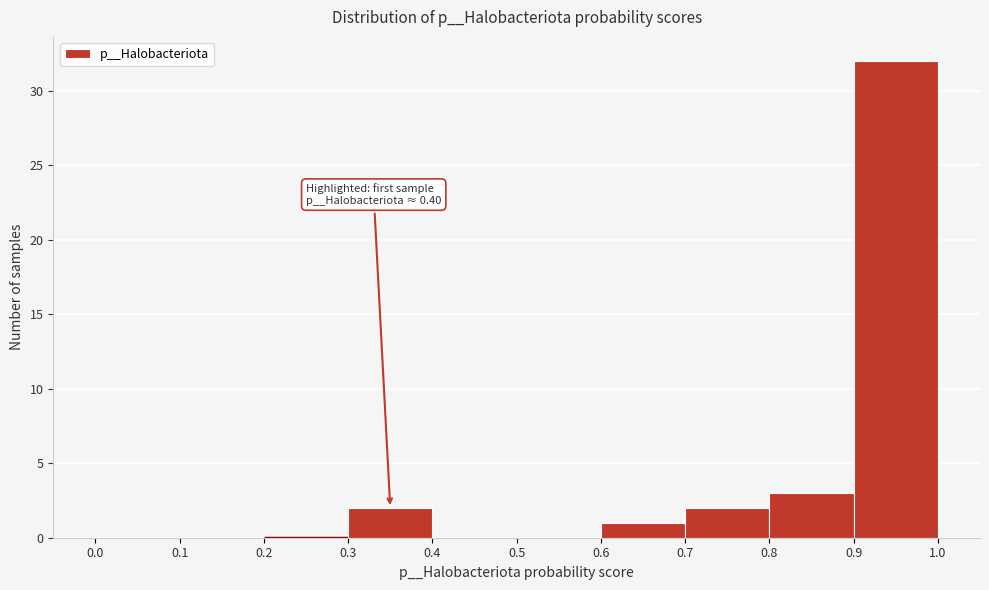

Over which range of the x-axis is the bar tallest?

0.9 to 1.0